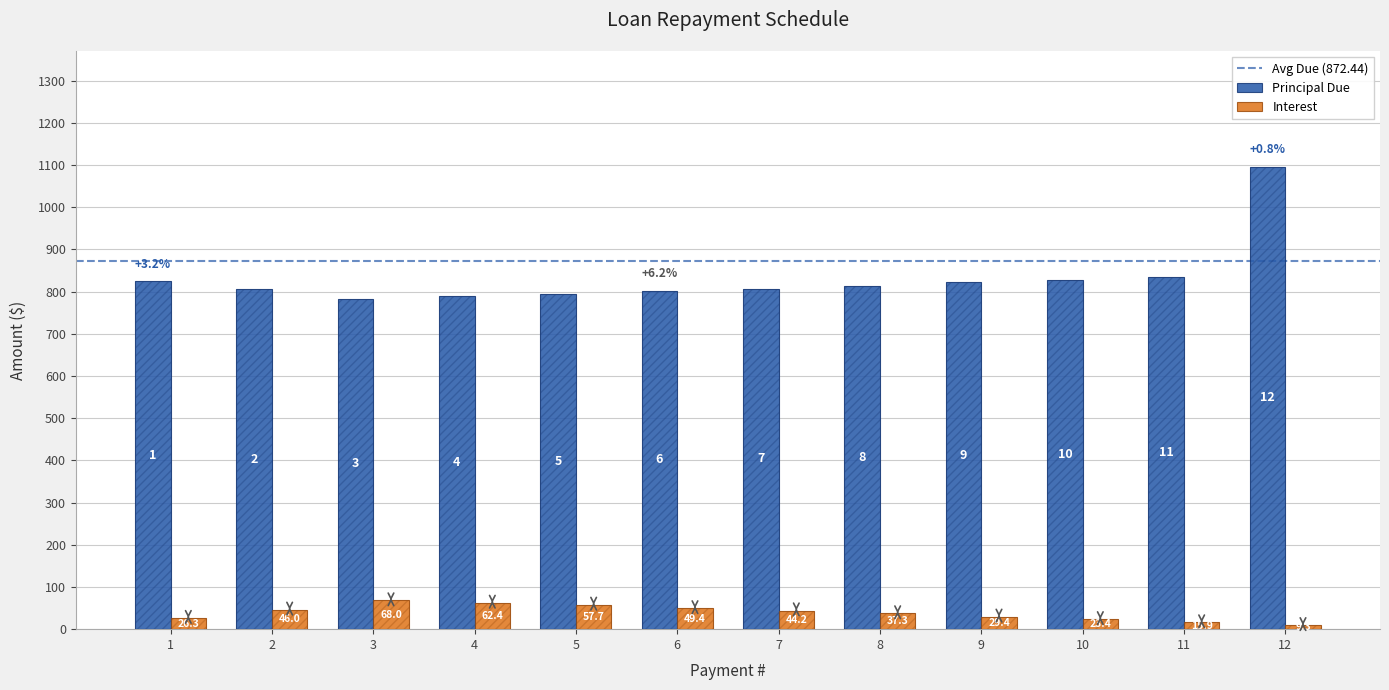

At how many categories does at least one series exceed 826?

3